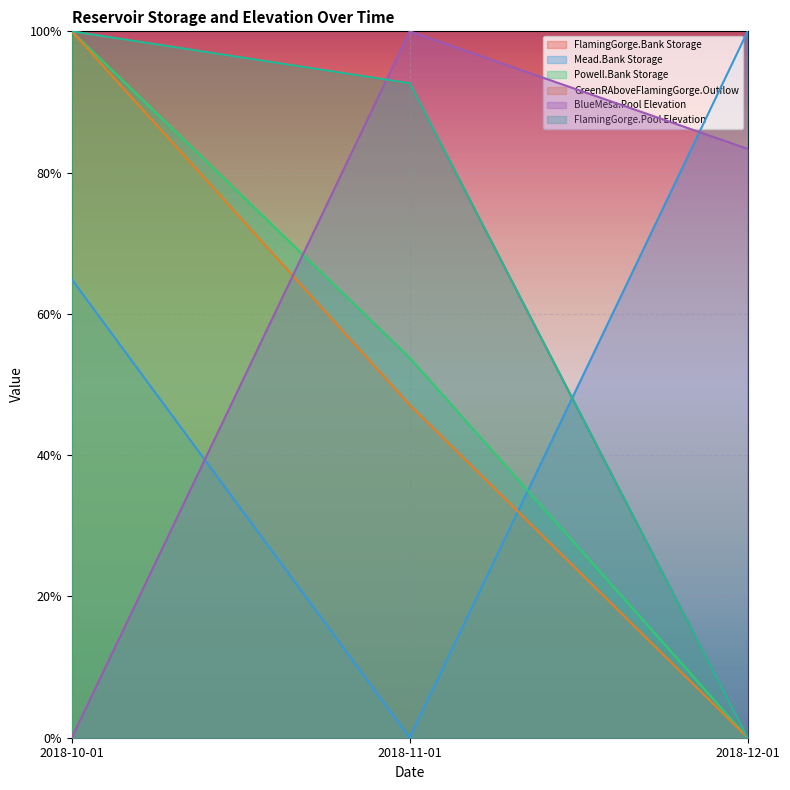

True or false: Mead.Bank Storage has a value of 0.6 at 2018-10-01.

True